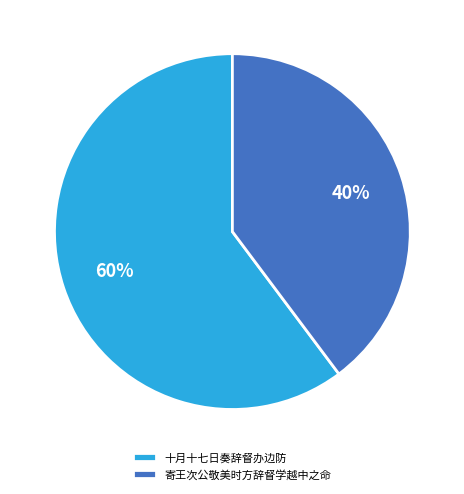

Rank the categories by value from highest to lowest.

十月十七日奏辞督办边防, 寄王次公敬美时方辞督学越中之命